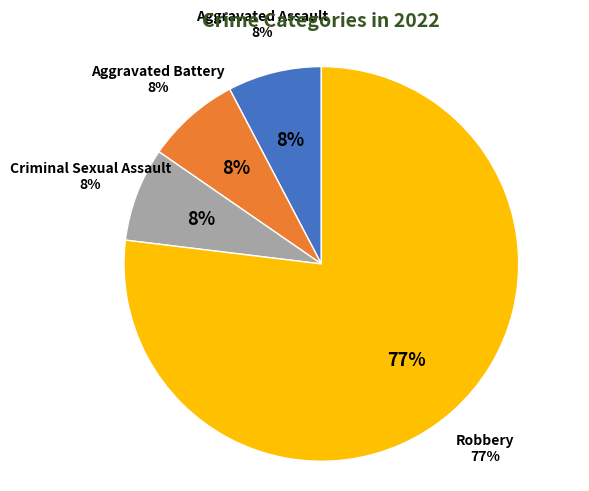

Is it true that Robbery is 92% of the pie?

False